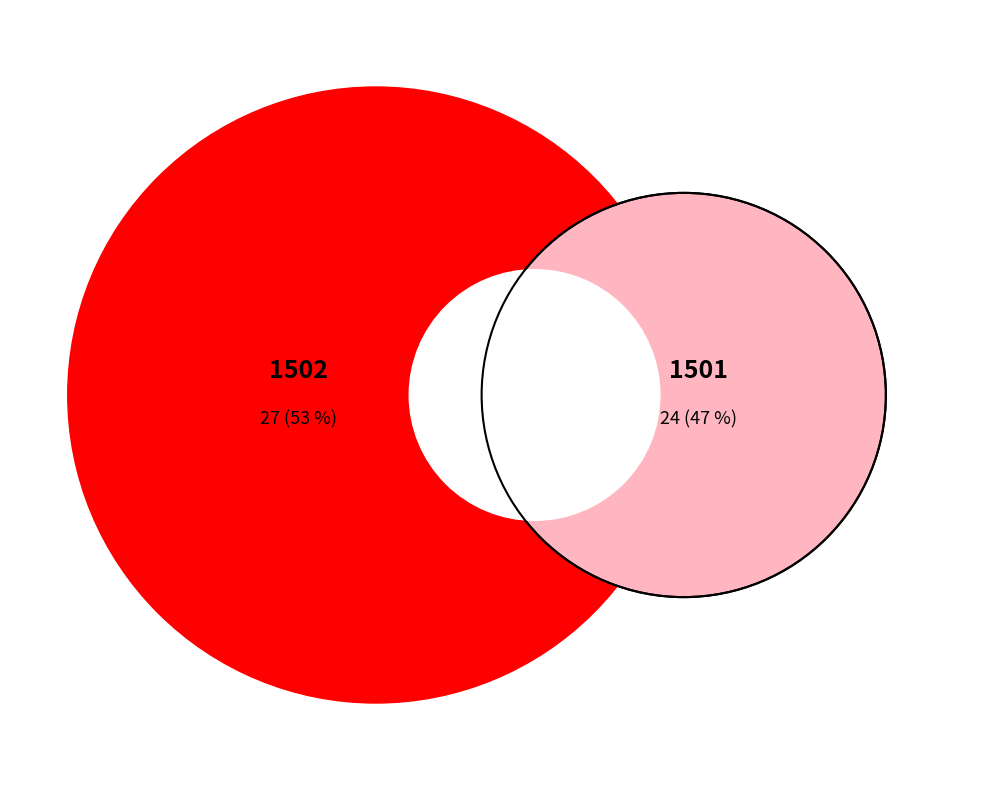

Does 1501 represent more than half of the total?

No